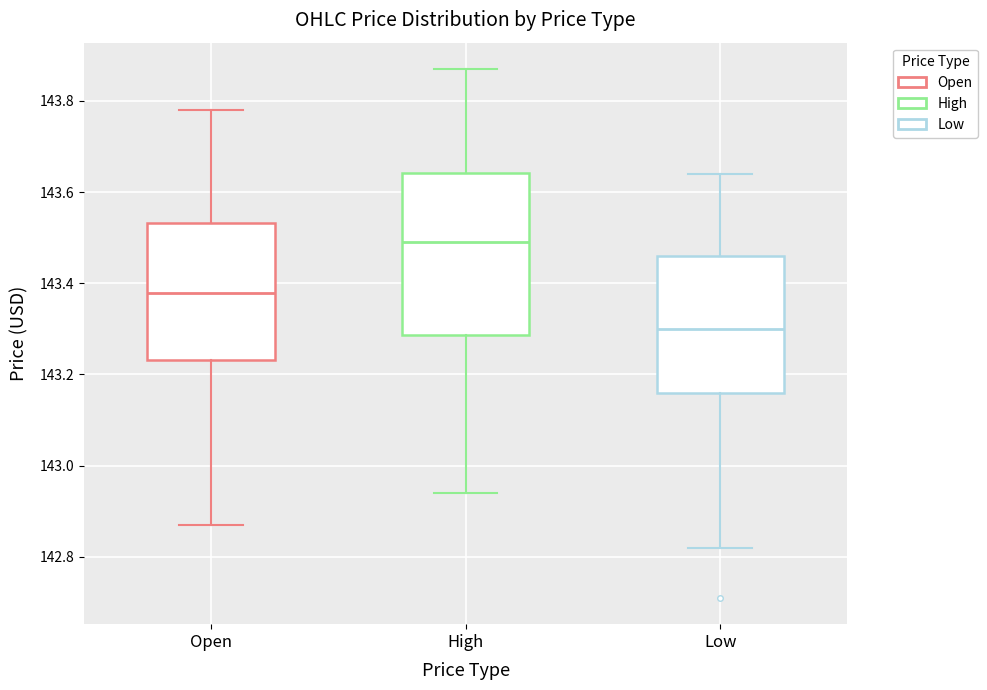

Which box is the tallest, from its lower edge to its upper edge?

High